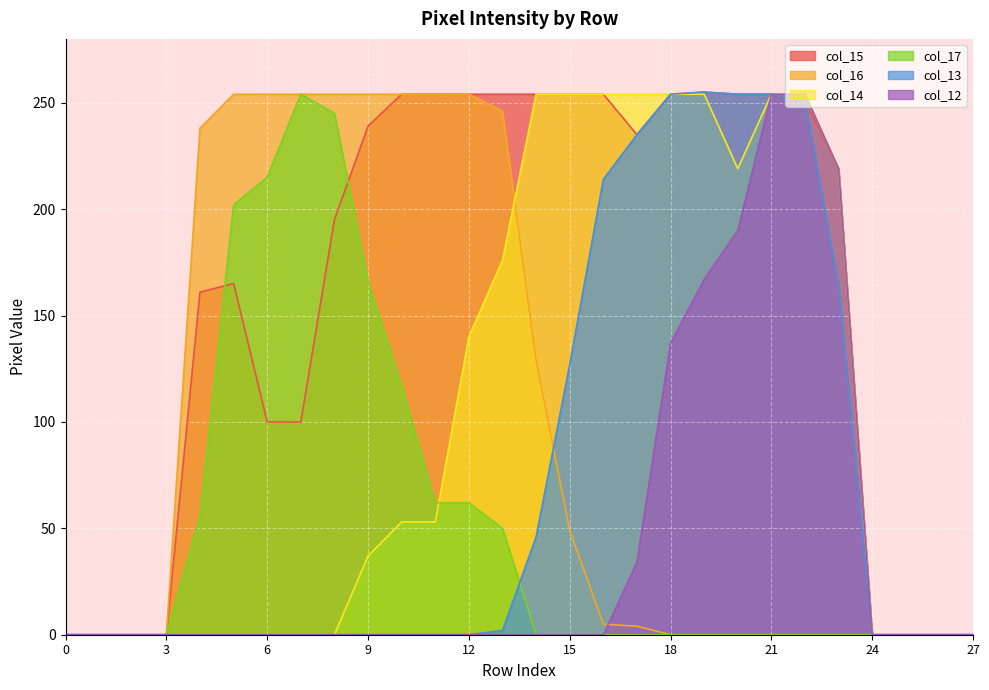

What is the value of the col_15 point at the 9th from the left?

195